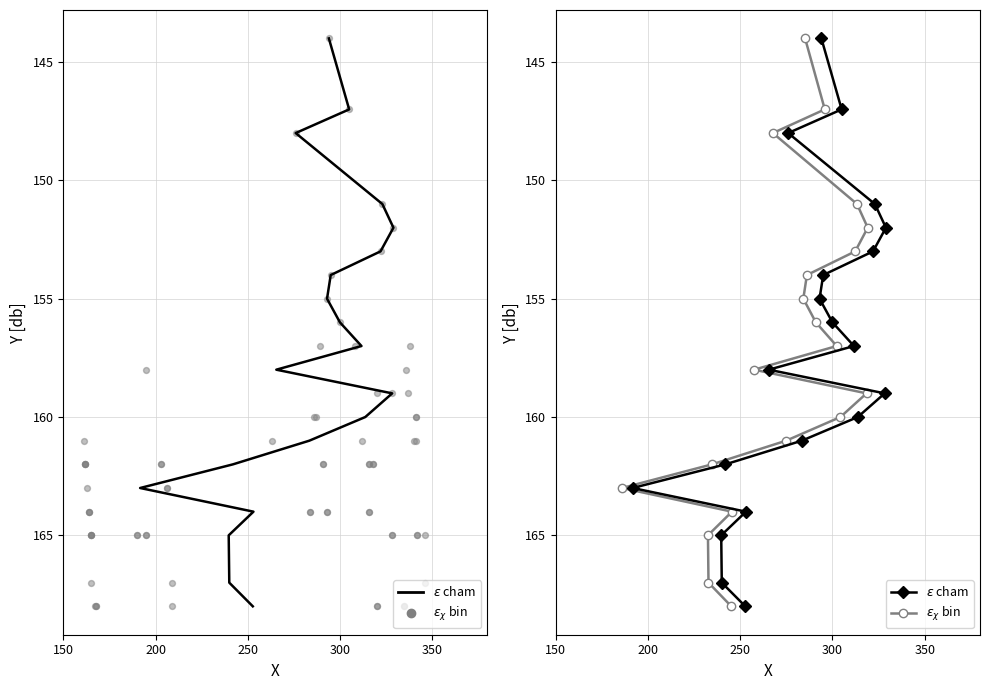

Which series contains the highest Y value?

$\epsilon$ cham